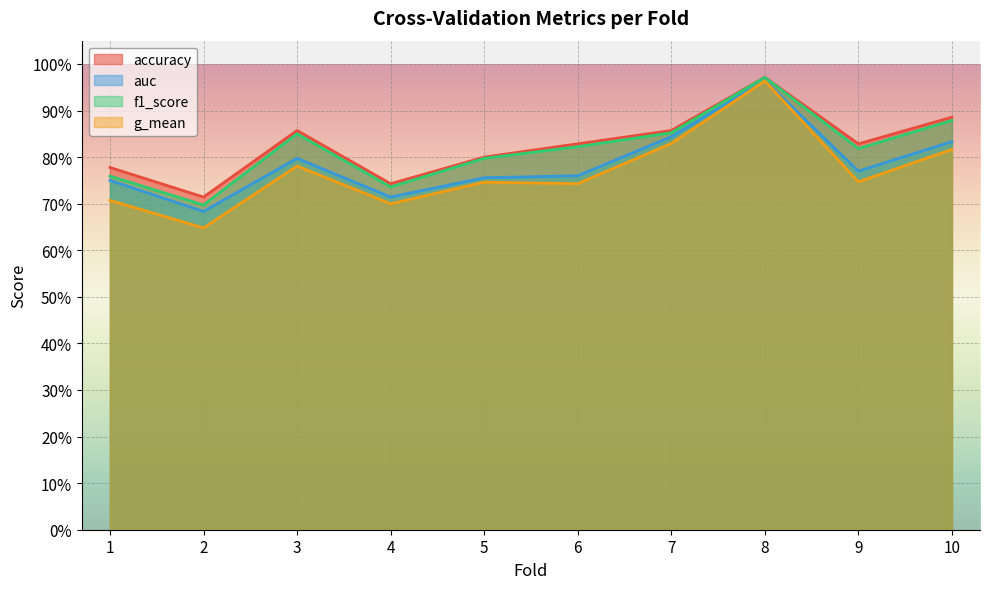

Which series has the widest spread of values?

g_mean